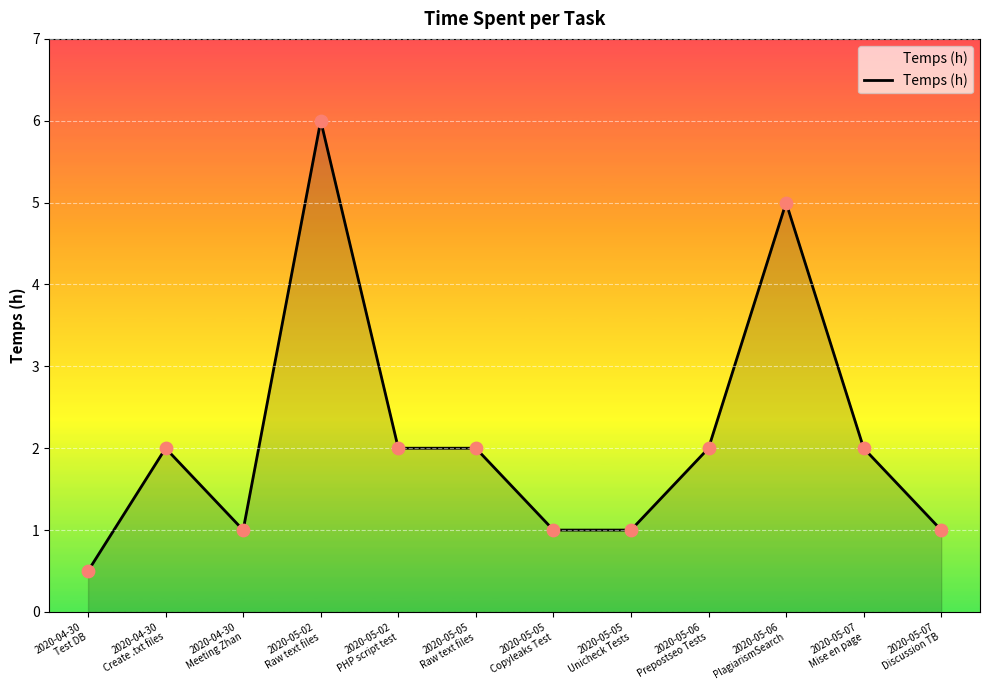

Approximately how many times larger is the value at 2020-05-07
Discussion TB compared to 2020-04-30
Meeting Zhan?

1.0